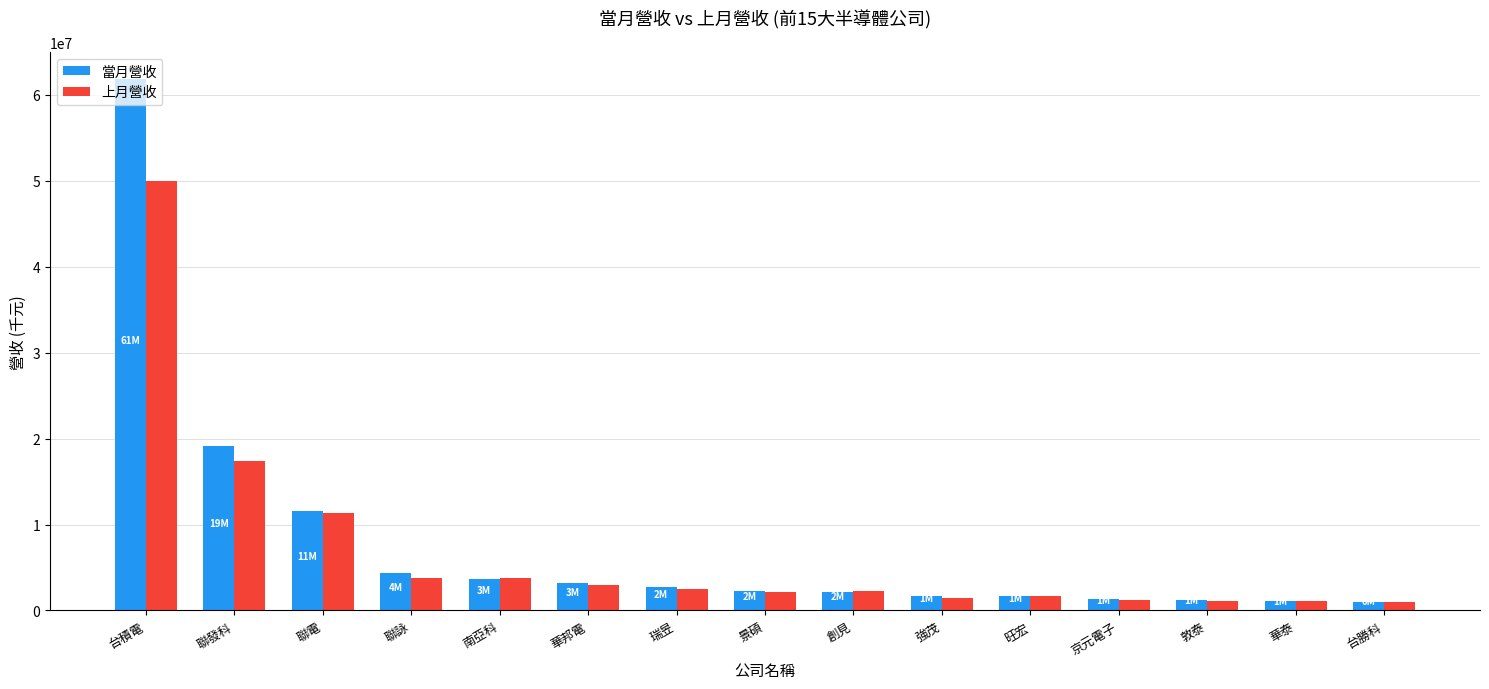

What is the maximum value shown in the chart?

61887391